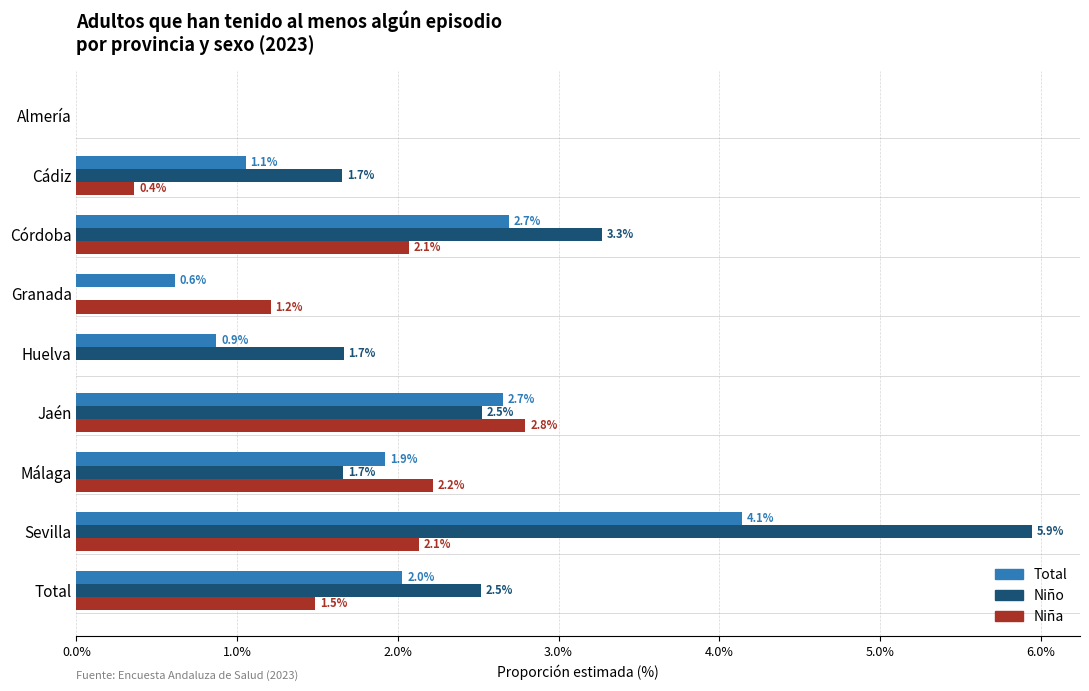

What is the approximate value of Total at Huelva?

0.9